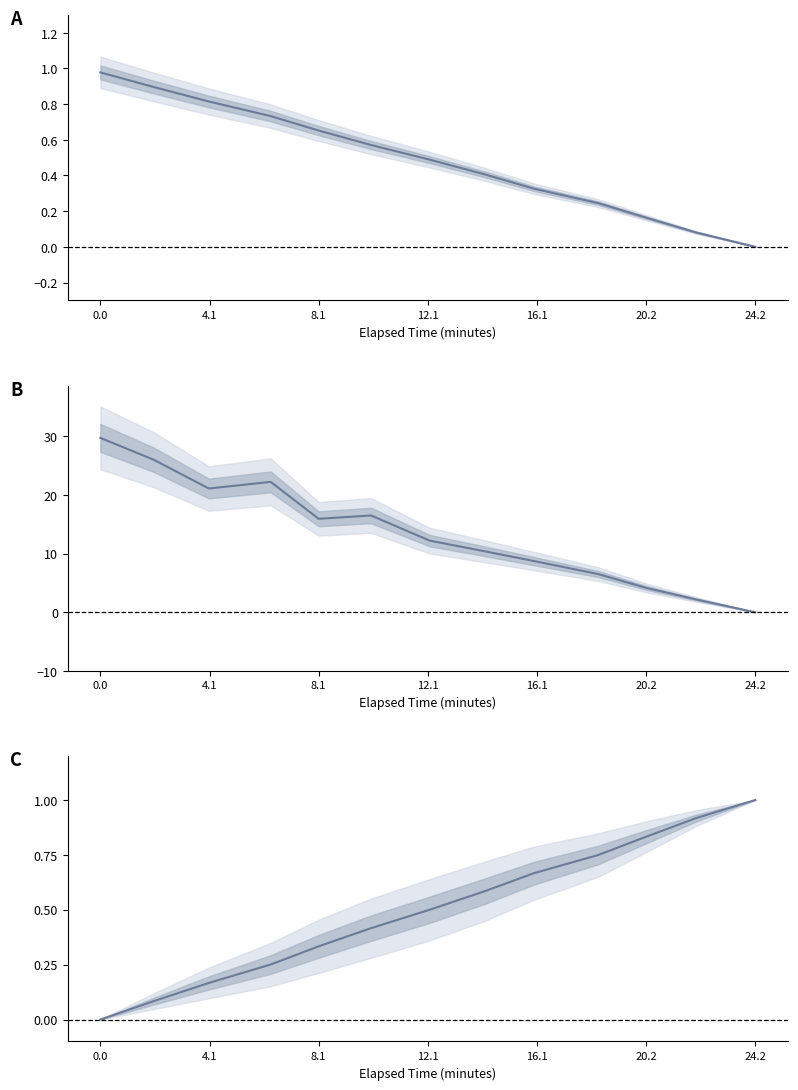

What is the difference between the maximum and minimum values in the eta_remaining_minutes series?

29.8